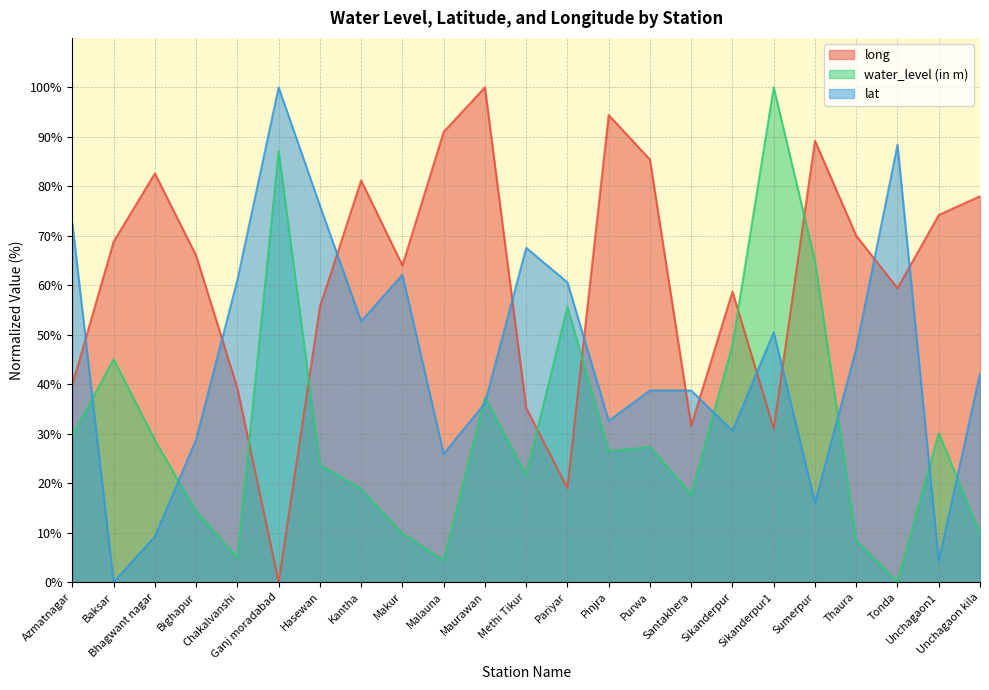

Reading left to right, what are all the values shown in this chart?

long: 39.9	68.8	82.6	66.0	39.2	0.0	55.6	81.2	64.0	91.0	100.0	35.2	19.0	94.4	85.4	31.6	58.7	31.0	89.2	70.0	59.4	74.2	78.0
water_level (in m): 29.7	45.1	28.7	14.3	4.9	87.1	23.7	18.8	9.8	4.4	37.3	21.7	55.7	26.4	27.3	17.7	47.9	100.0	64.9	8.4	0.0	30.1	9.8
lat: 72.5	0.0	9.2	28.8	61.1	100.0	76.1	52.7	62.1	25.9	36.2	67.6	60.6	32.6	38.7	38.7	30.6	50.5	16.0	47.2	88.4	4.3	42.2